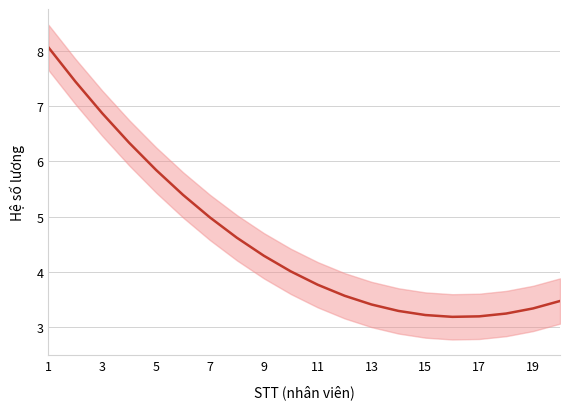

How many interior local valleys (lower than both neighbors) does the data have?

1